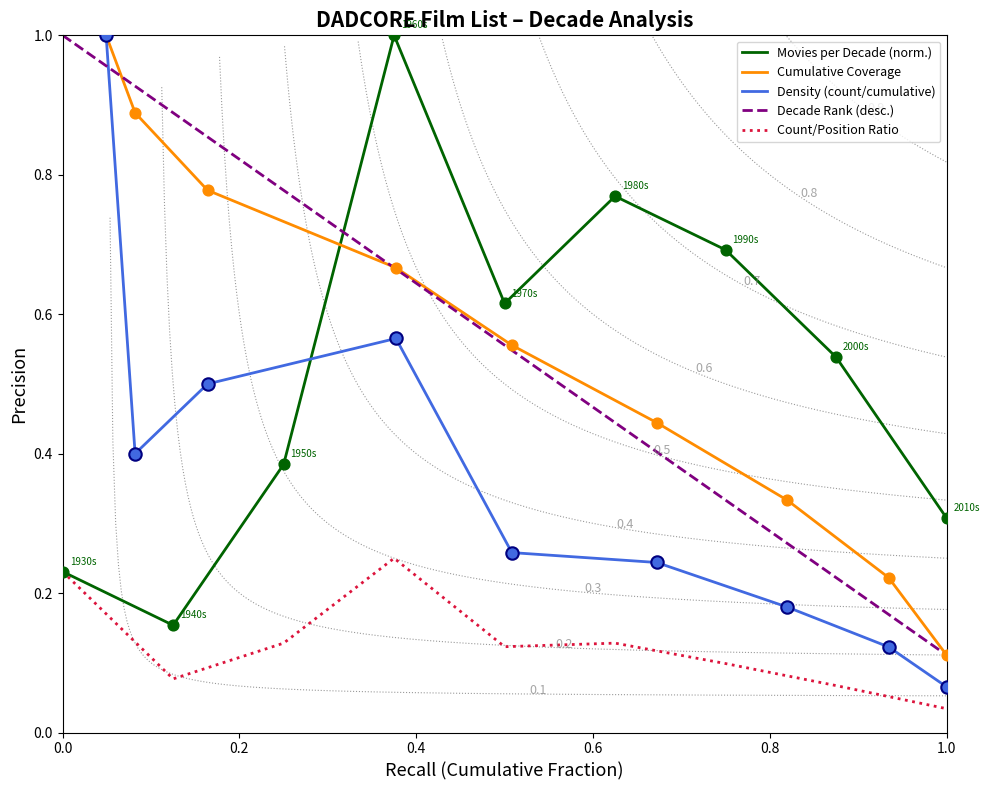

What is the highest value of the Movies per Decade (norm.) series?

1.0